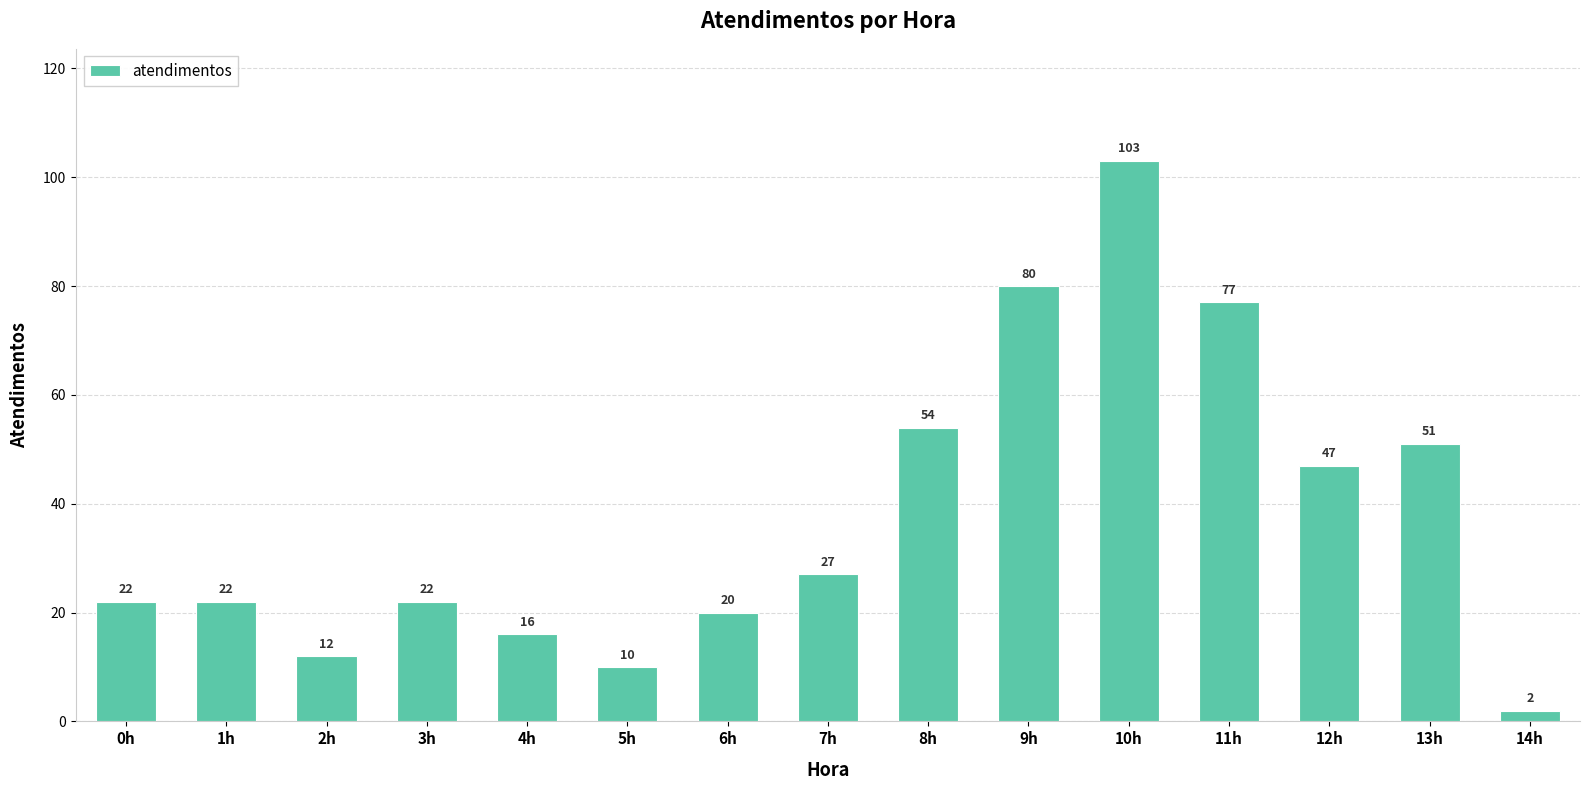

What is the label of the 7th bar from the left?

6h